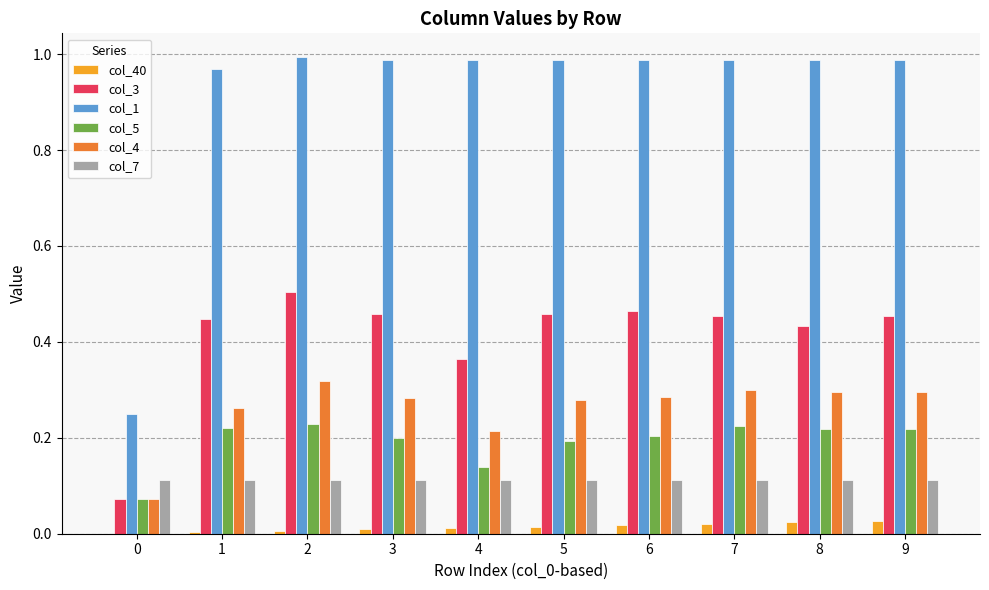

Which series changed the most between 5 and 9?

col_5